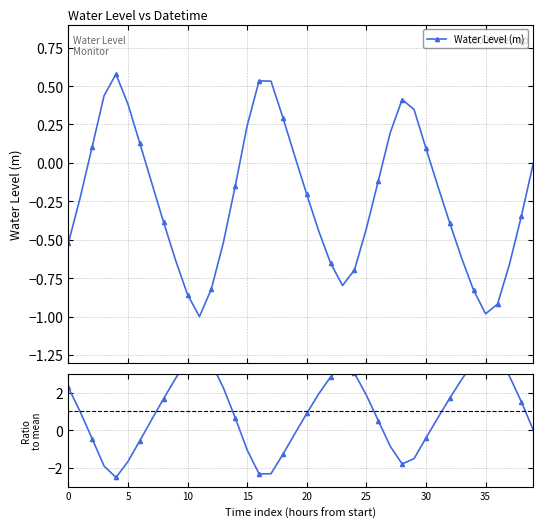

How many data points in Water Level (m) are above 0?

14